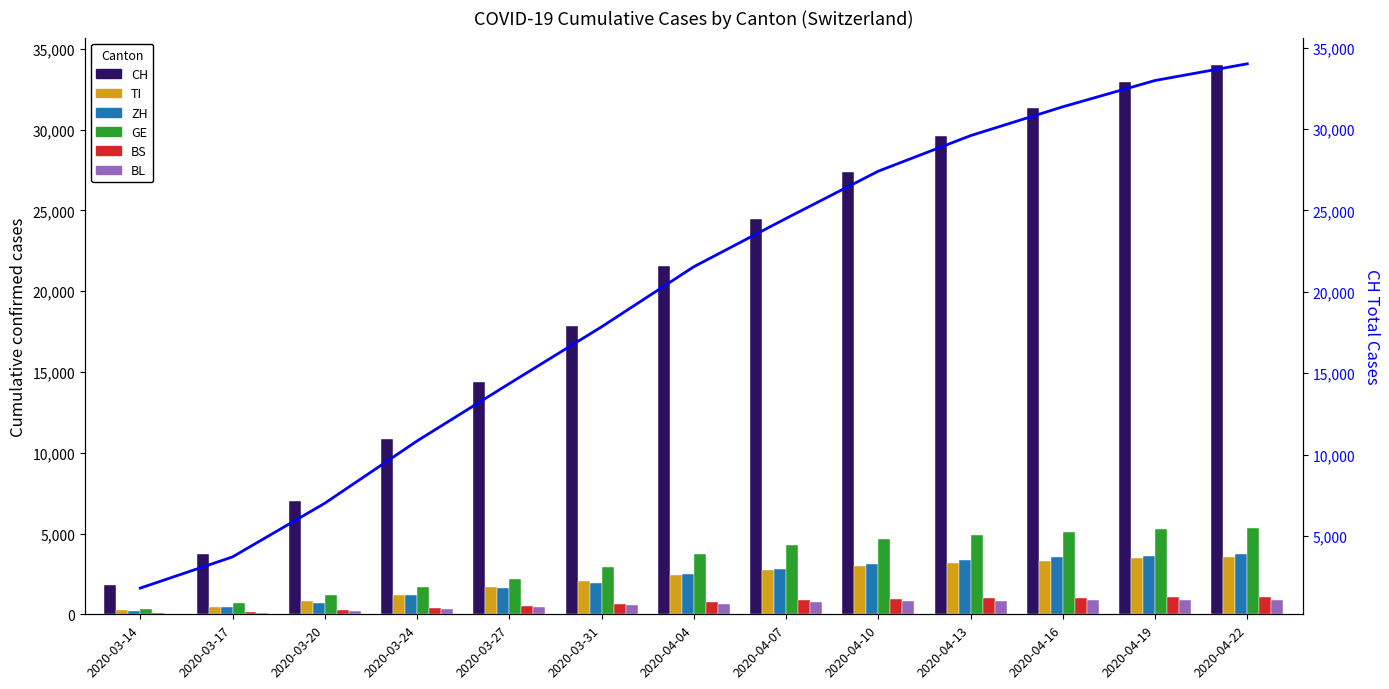

What is the value of the GE bar at the 9th from the left?

4663